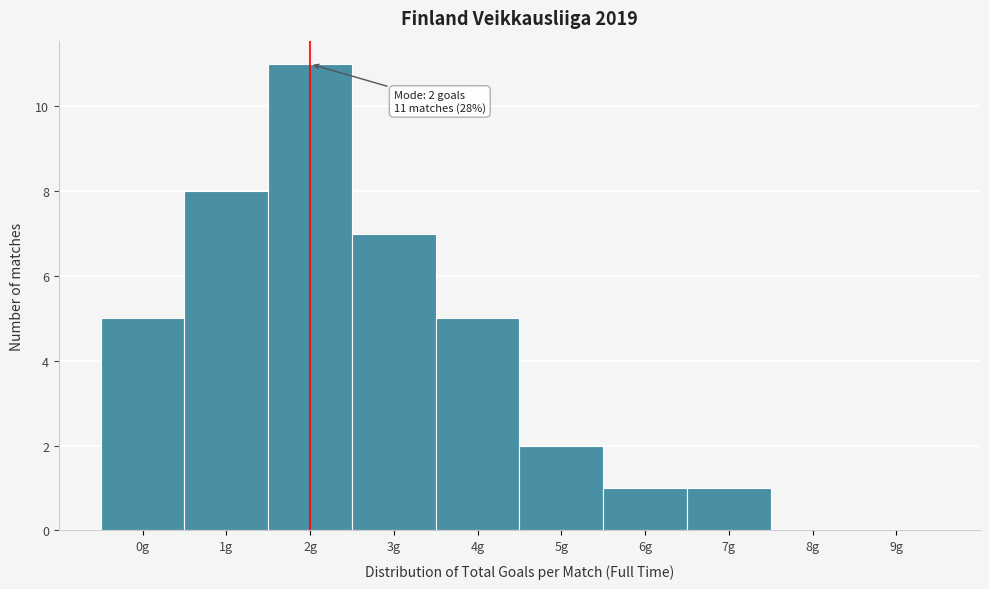

Reading left to right, list all the values displayed in this chart.

0g=5	1g=8	2g=11	3g=7	4g=5	5g=2	6g=1	7g=1	8g=0	9g=0